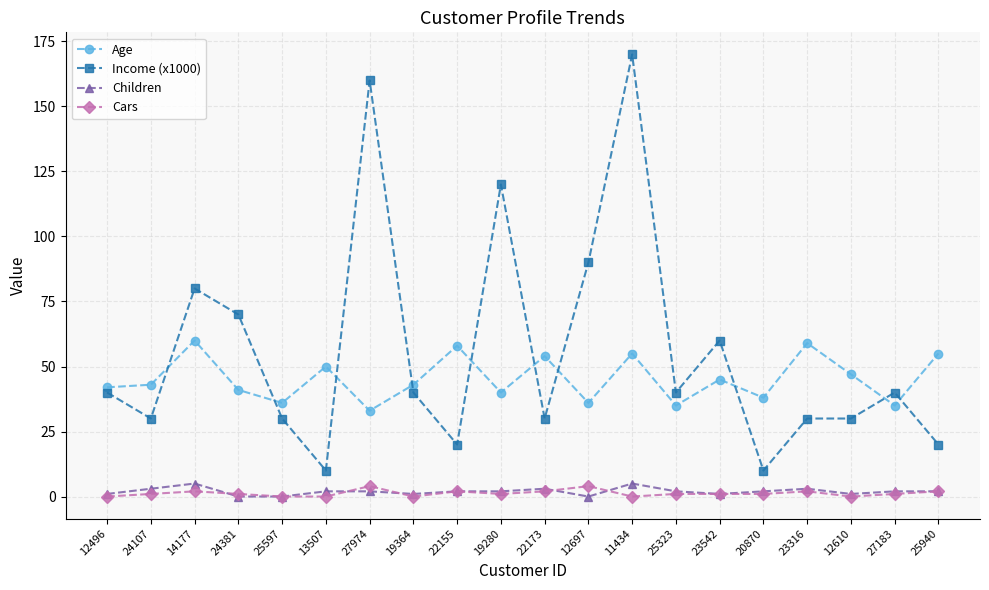

What are all the series names shown in the legend?

Age, Income (x1000), Children, Cars